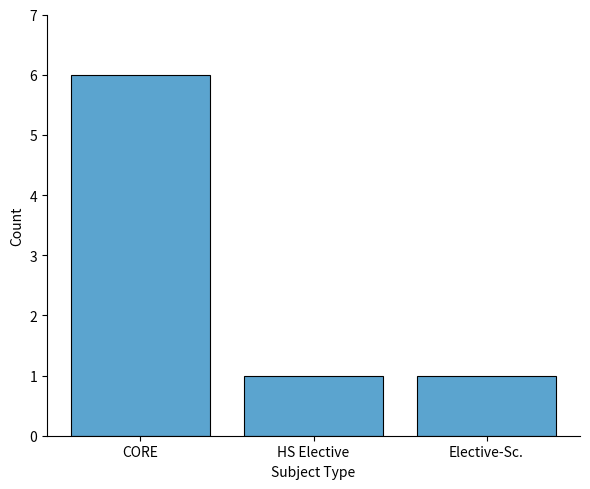

Is it true that the value at CORE is 2?

False